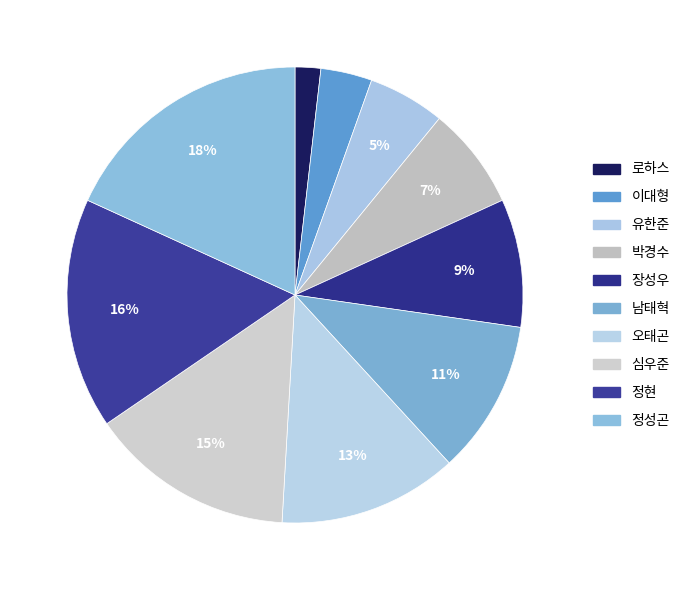

The 로하스 slice represents 2% of the pie. True or false?

True